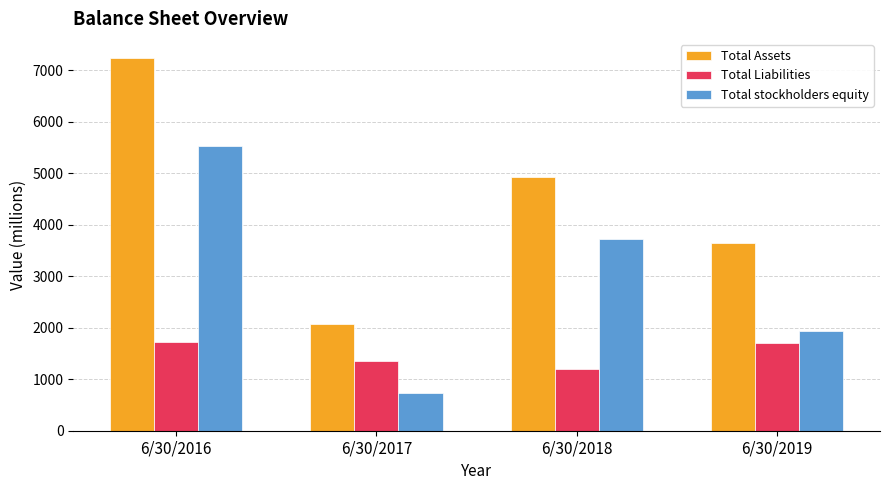

Which series has the widest spread of values?

Total Assets